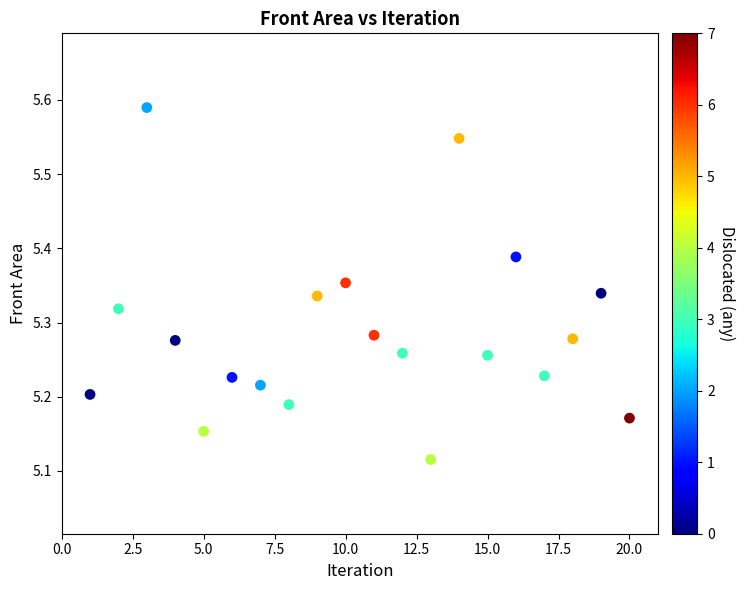

What is the range of X values (max minus min)?

19.0